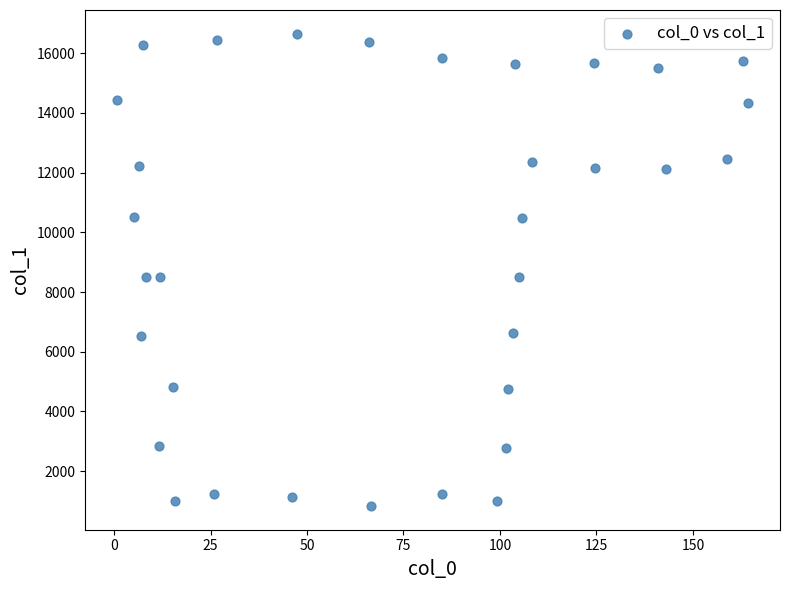

What is the range of Y values (max minus min)?

15821.4